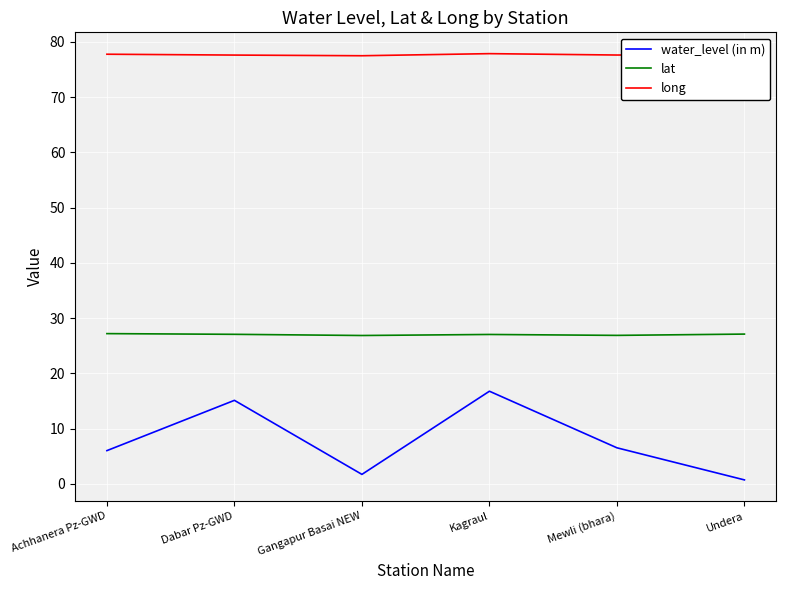

Which series has the largest range (max minus min)?

water_level (in m)